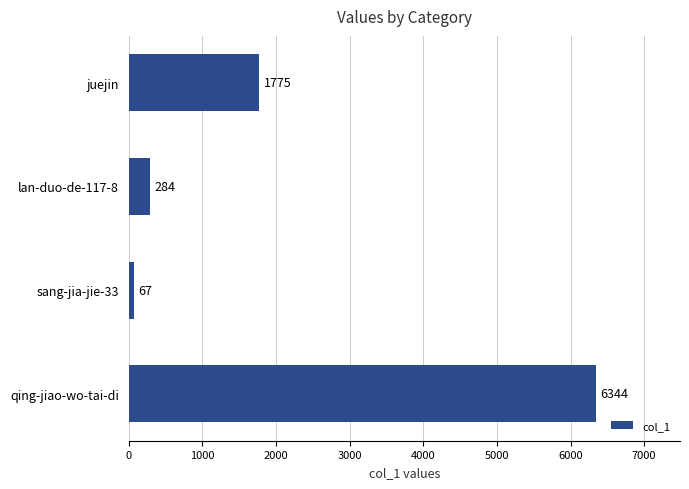

Read the value at lan-duo-de-117-8, to the nearest 50.

300